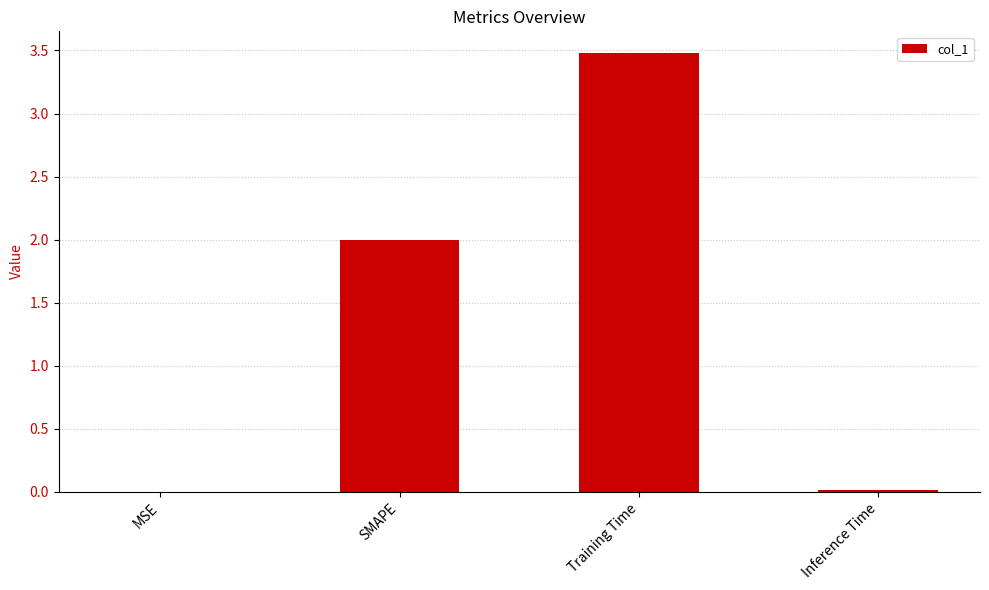

True or false: the data shows 2.0 at SMAPE.

True